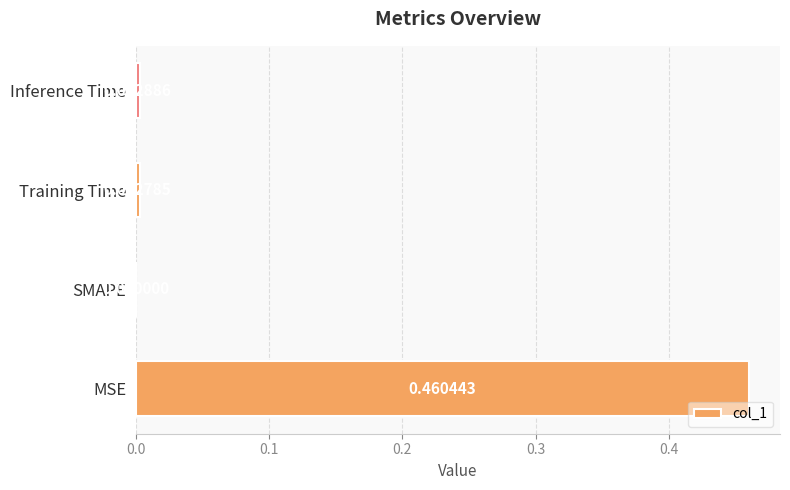

Which has a higher value, SMAPE or Inference Time?

Inference Time